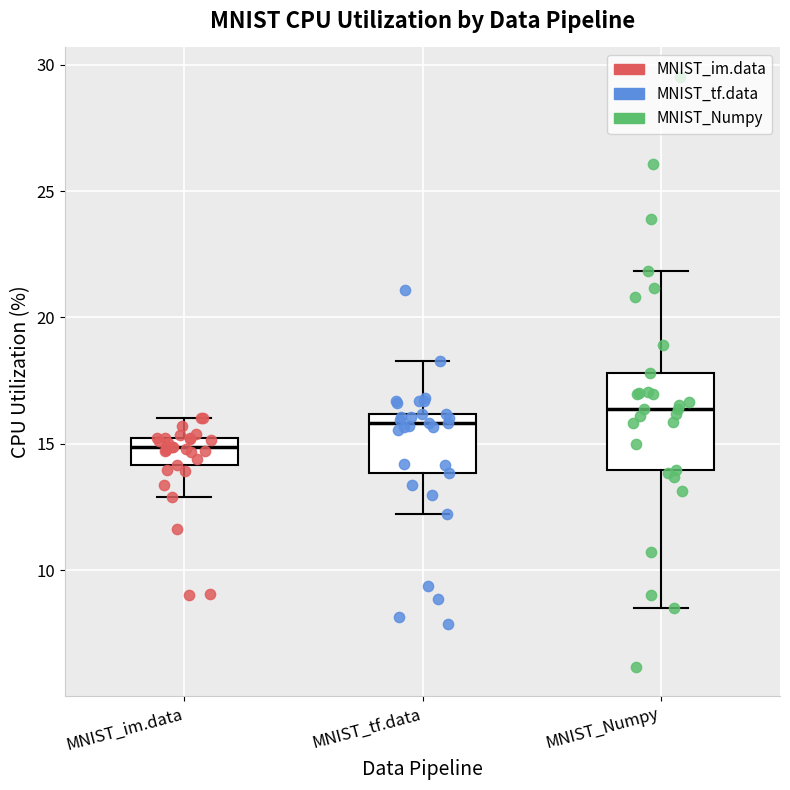

Where is the lower edge of the box for MNIST_tf.data on the y-axis? The values are not printed on the chart, so give them approximately, as read against the axis.

14.0